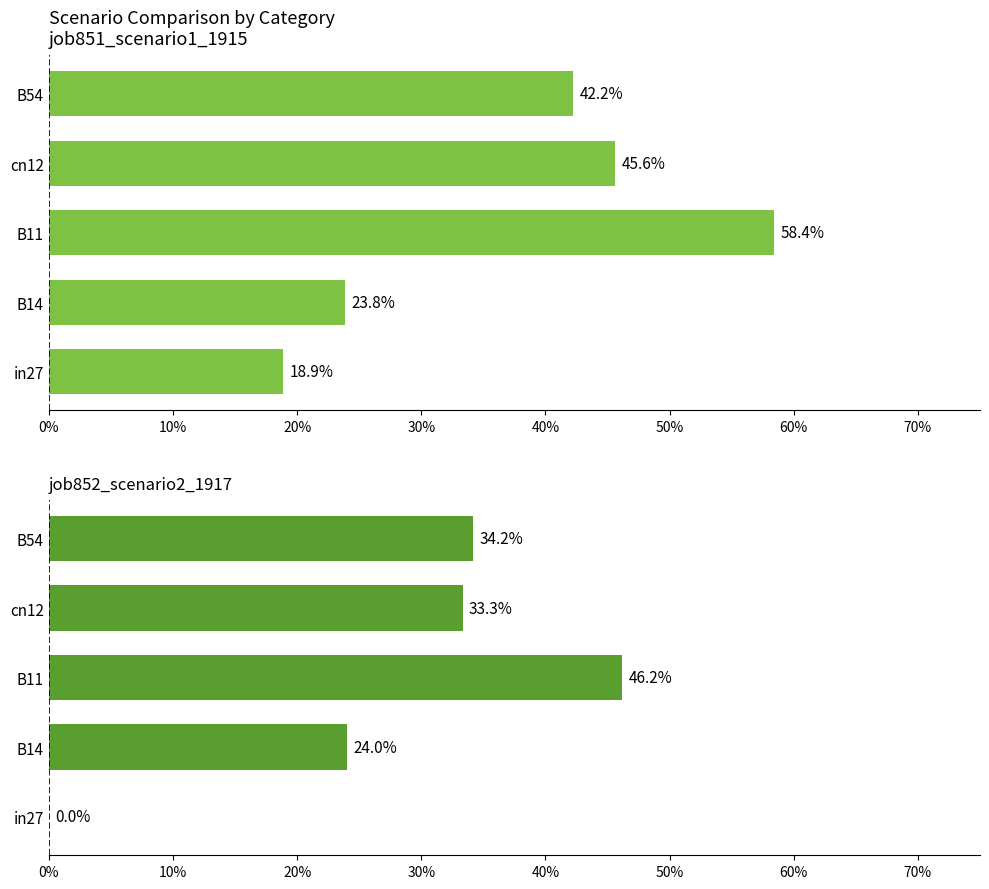

Reading left to right, what are all the values shown in this chart?

job851_scenario1_1915: 0.2	0.2	0.6	0.5	0.4
job852_scenario2_1917: 0.0	0.2	0.5	0.3	0.3